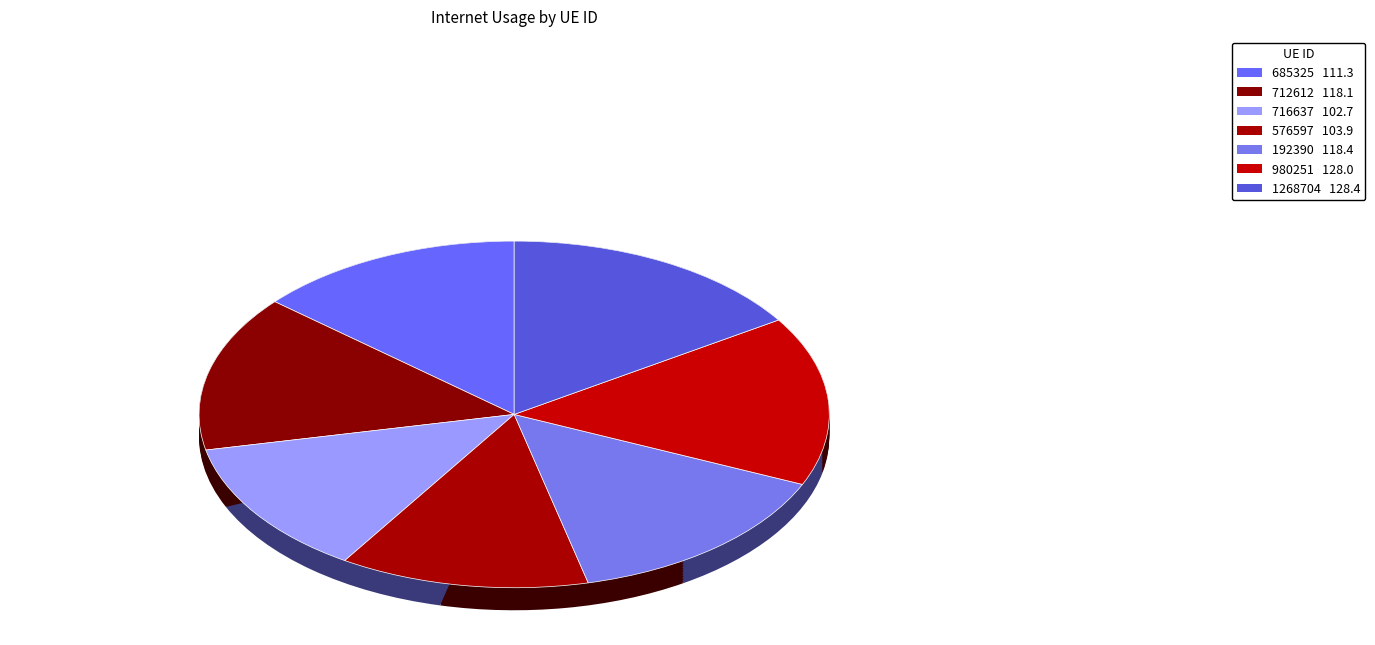

True or false: 980251 accounts for 16% of the total.

True